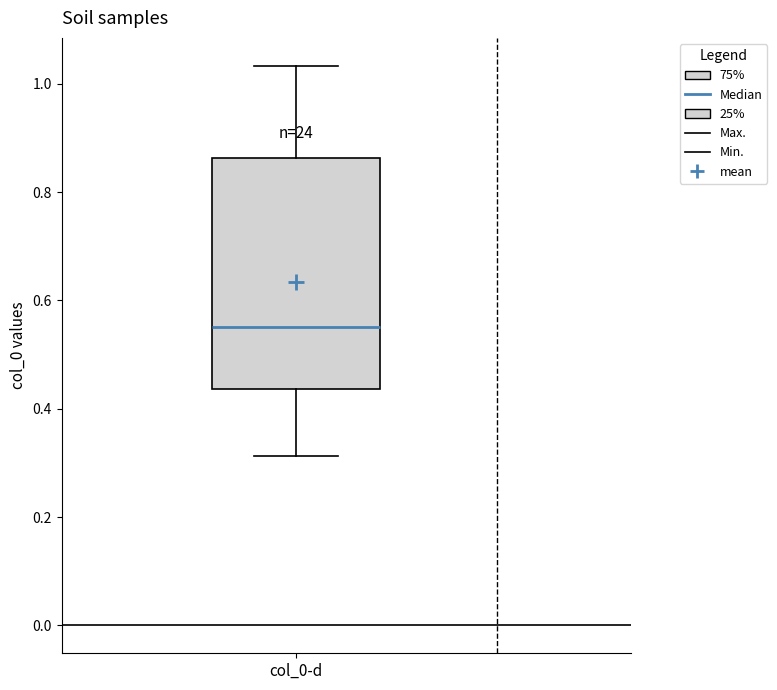

Transcribe this box plot: give where the median line is, the range the box spans, and where the two whiskers end, as read against the y-axis. The values are not printed on the chart, so give them approximately, as read against the axis.

median 0.56, box 0.44 to 0.86, whiskers 0.32 to 1.04